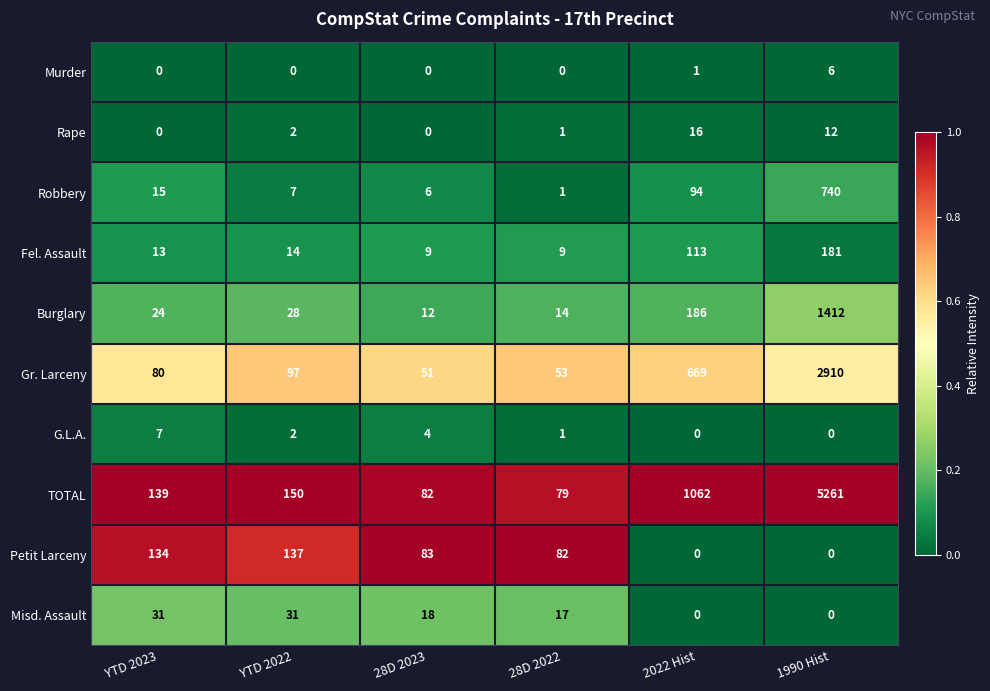

At which category does the chart reach its peak across all series?

1990 Hist